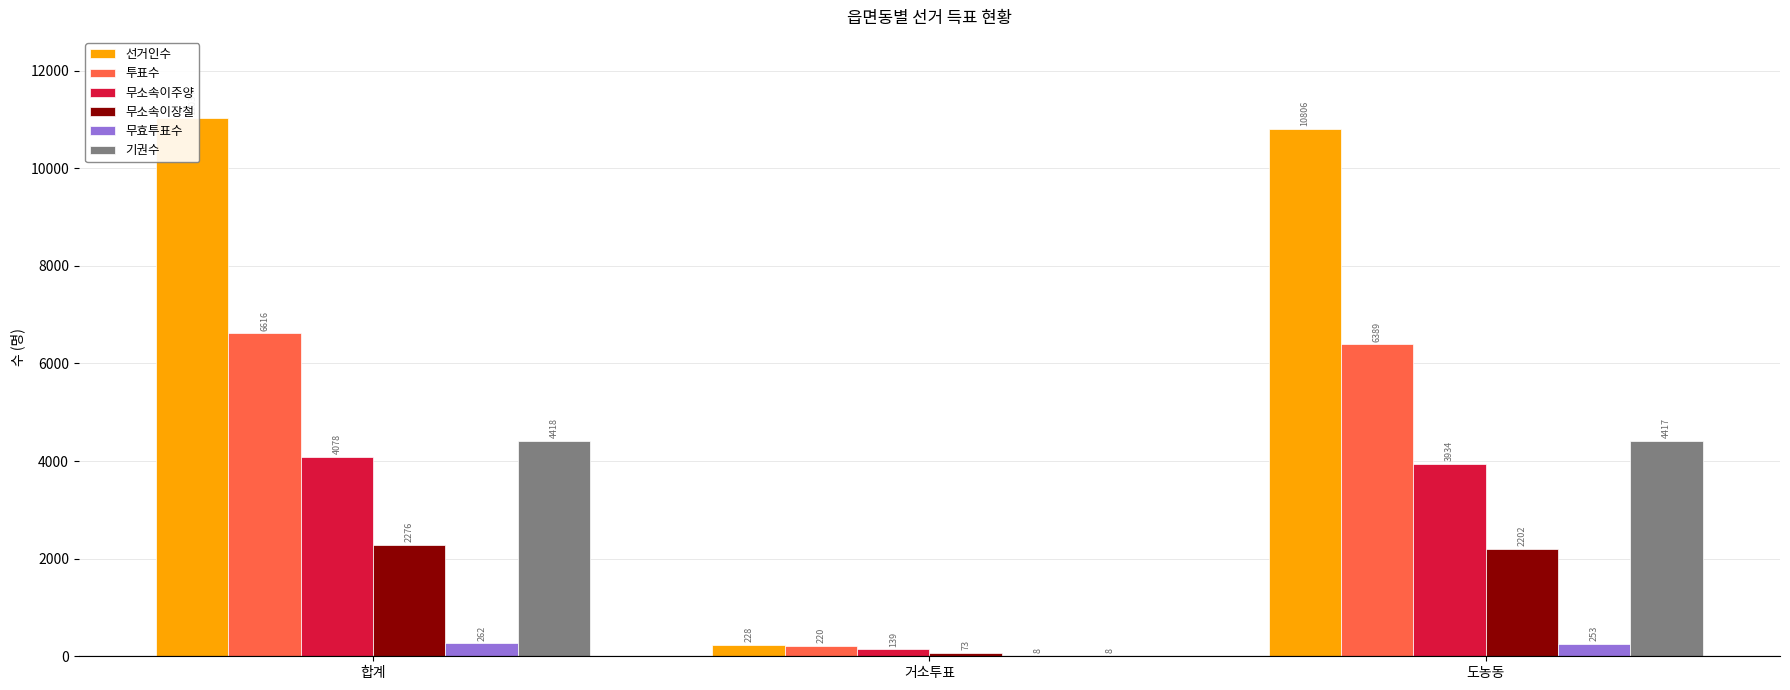

Reading left to right, transcribe all the data shown in this chart.

선거인수: 11034	228	10806
투표수: 6616	220	6389
무소속이주양: 4078	139	3934
무소속이장철: 2276	73	2202
무효투표수: 262	8	253
기권수: 4418	8	4417